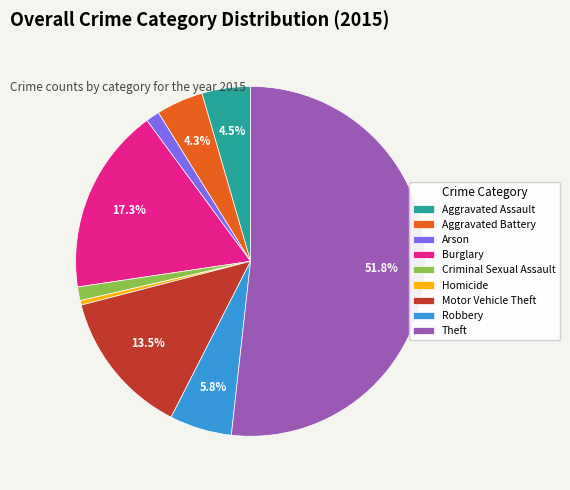

To the nearest percent, what percentage of the pie is Aggravated Battery?

4%